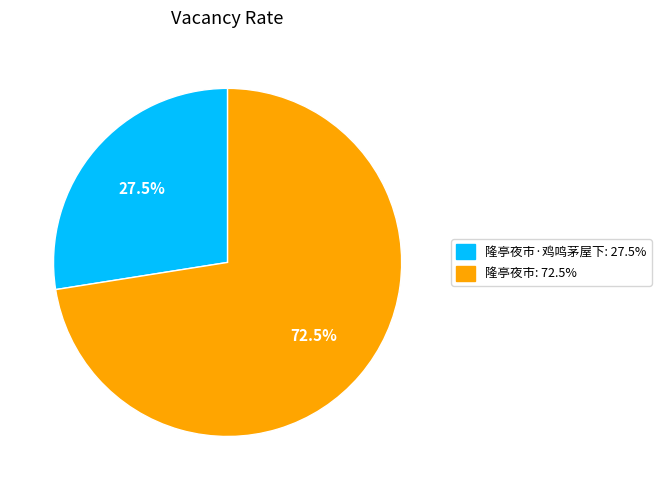

How many slices are in this pie chart?

2